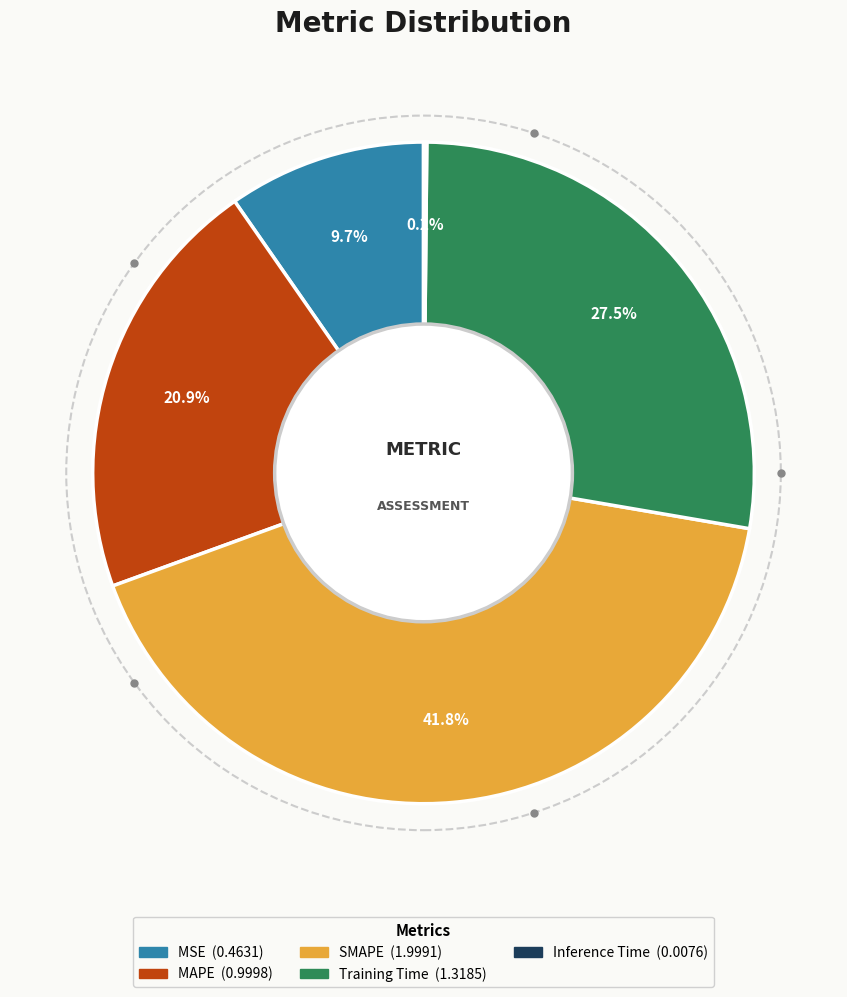

Between SMAPE and Training Time, which is larger?

SMAPE